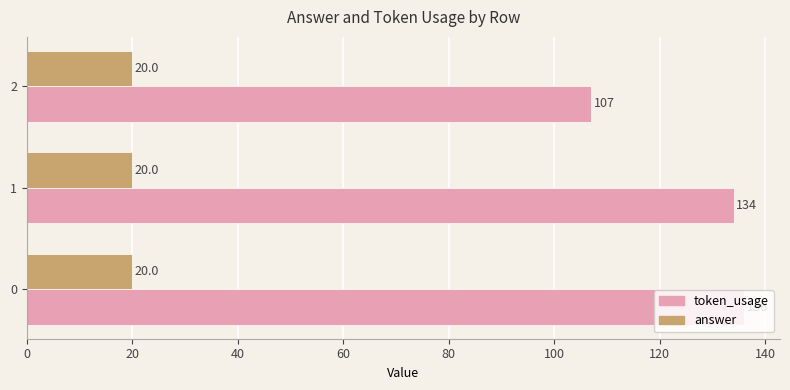

Read the answer value at 1.

20